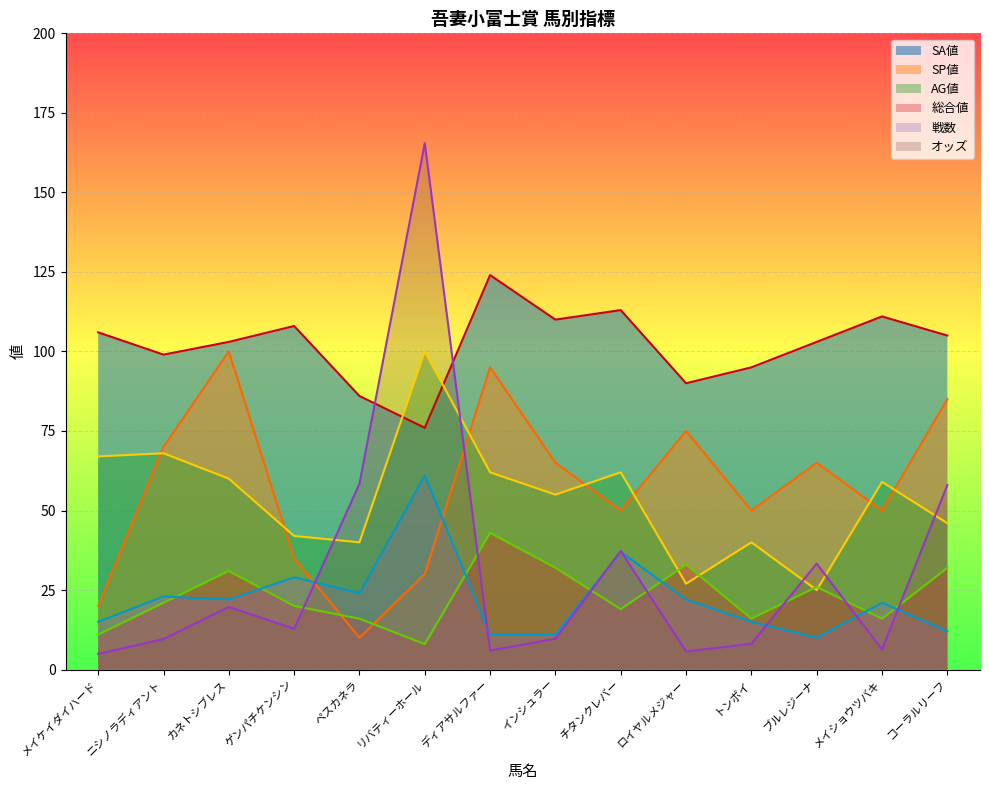

At how many categories does at least one series exceed 72?

14